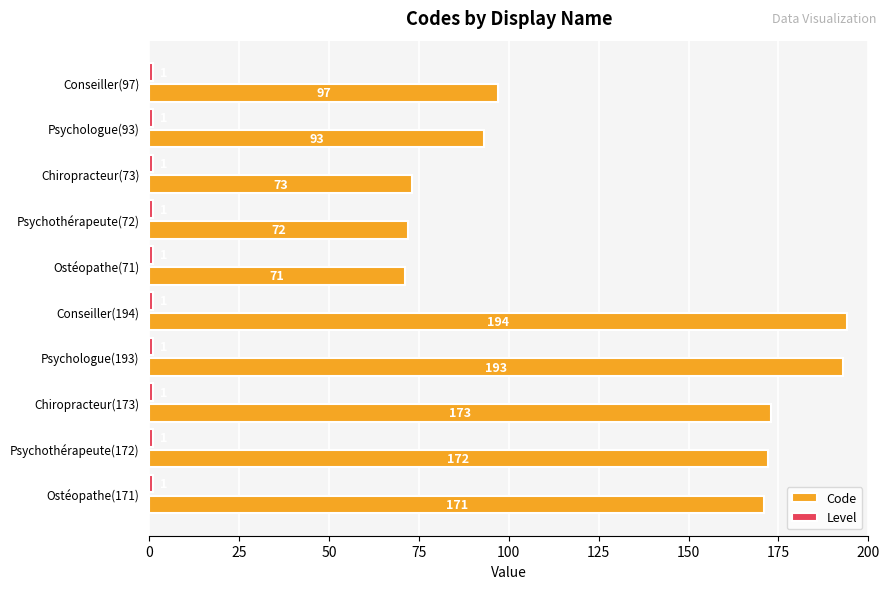

True or false: Code has a value of 38 at Ostéopathe(71).

False